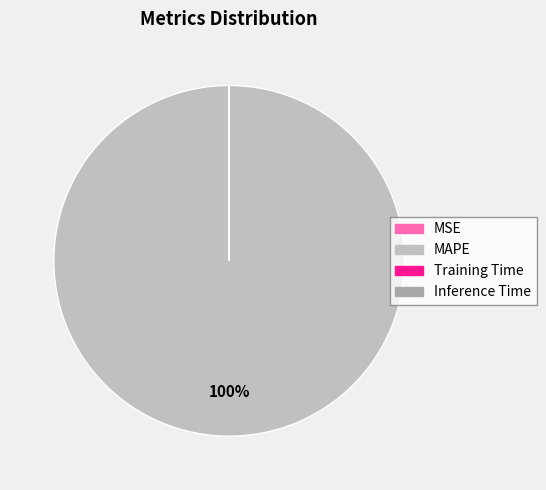

How many slices are in this pie chart?

4